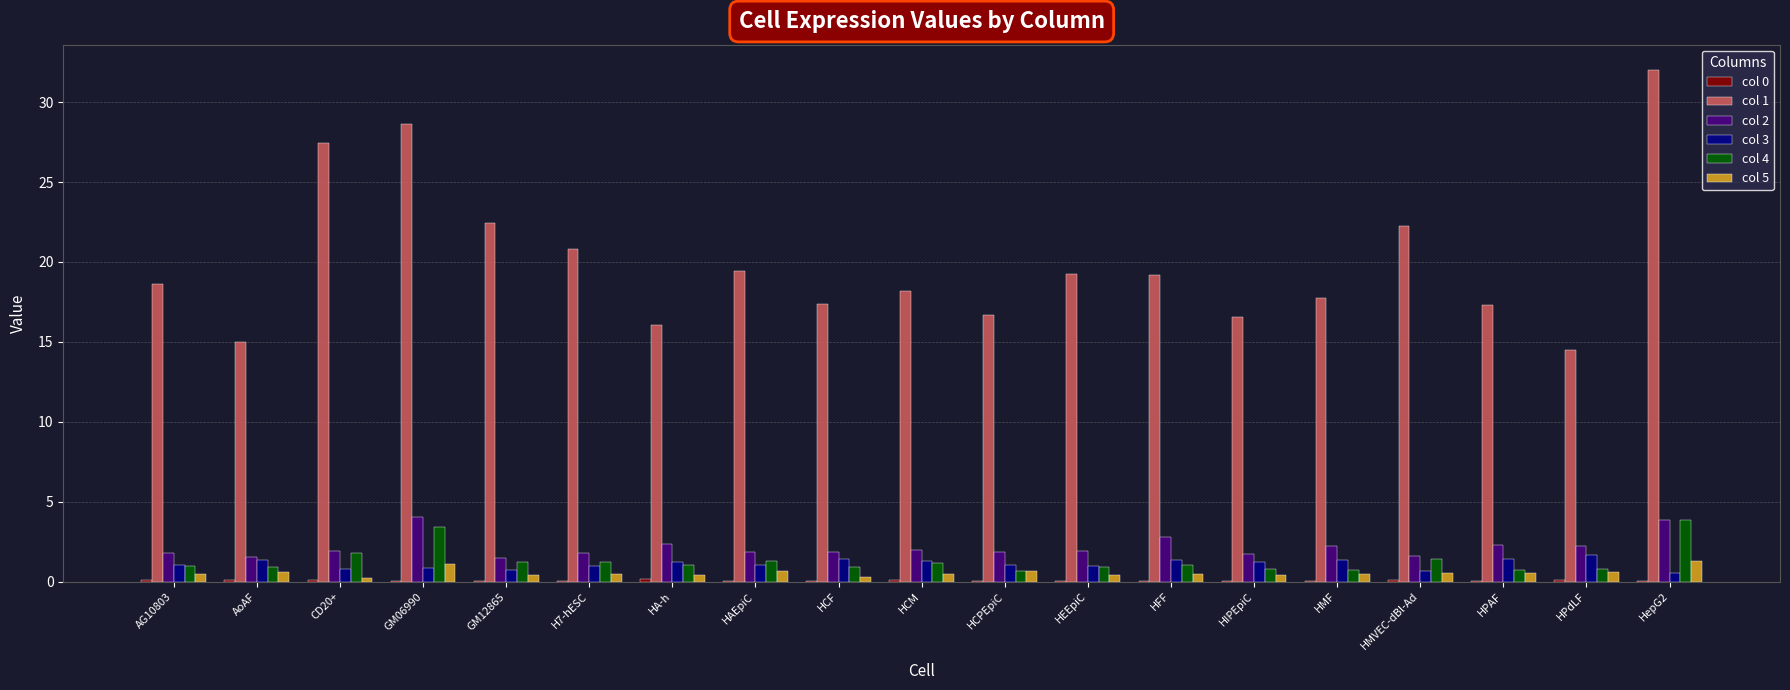

What is the sum of the col 2 values at AG10803 and HepG2?

5.7